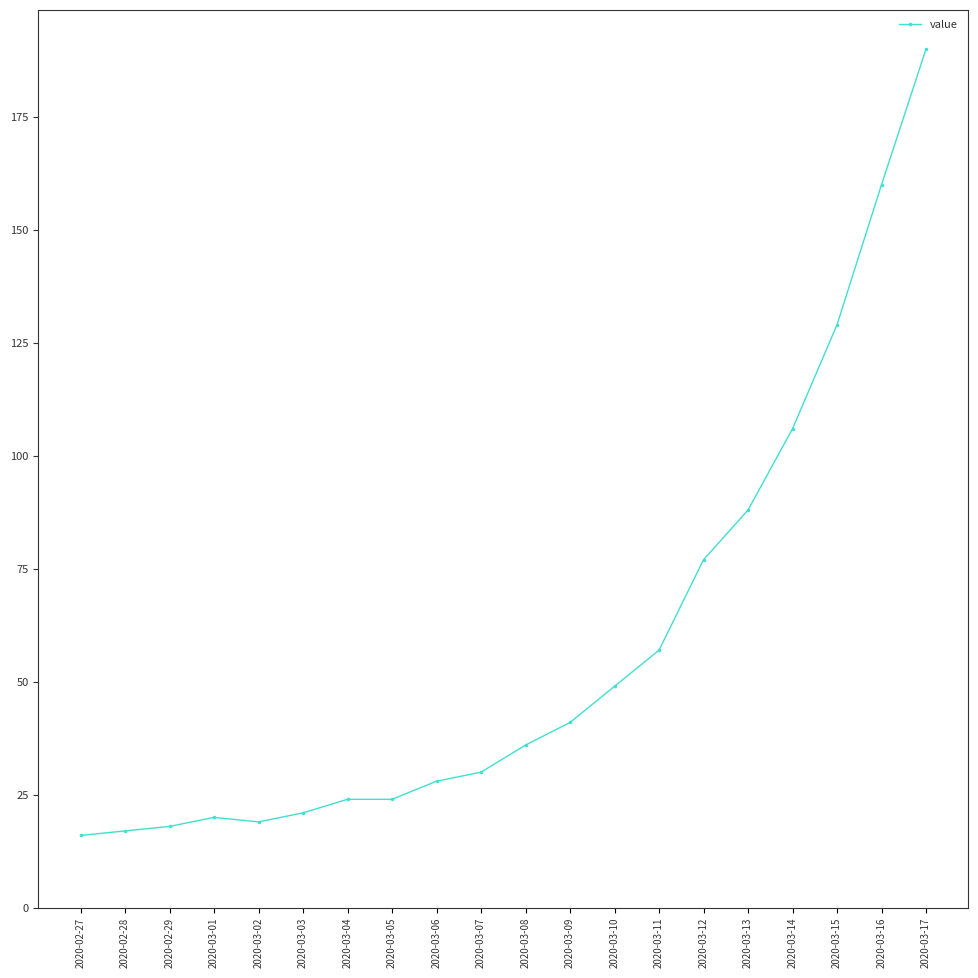

What is the sum of the values at 2020-03-03 and 2020-03-04?

45